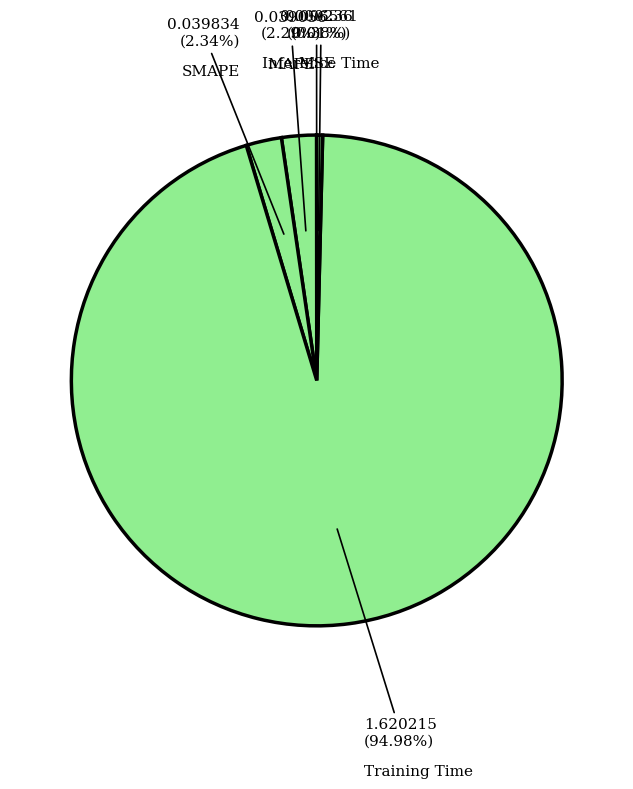

To the nearest percent, what percentage of the pie is SMAPE?

2%